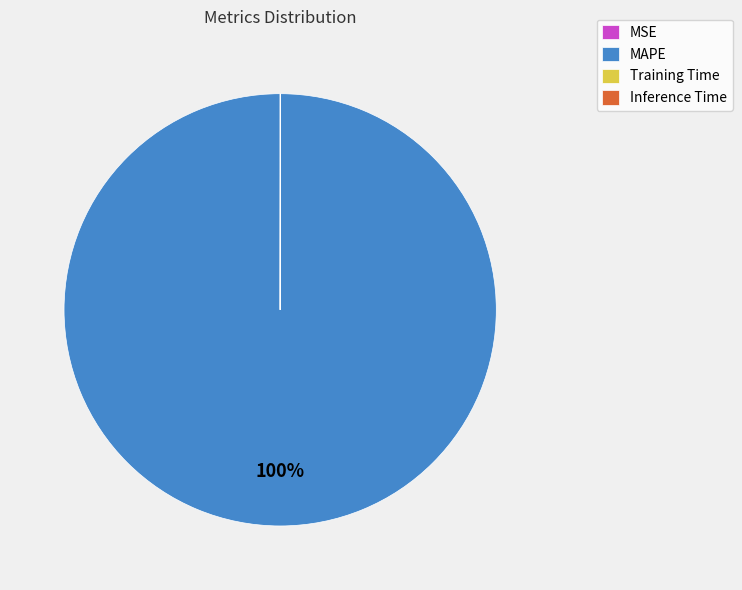

Which category has the biggest portion of the pie?

MAPE